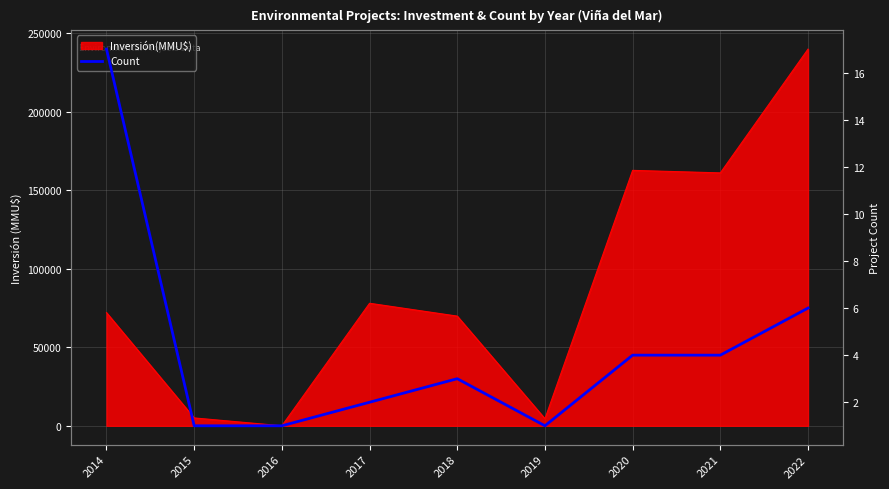

What is the difference between the second highest and minimum values?

5